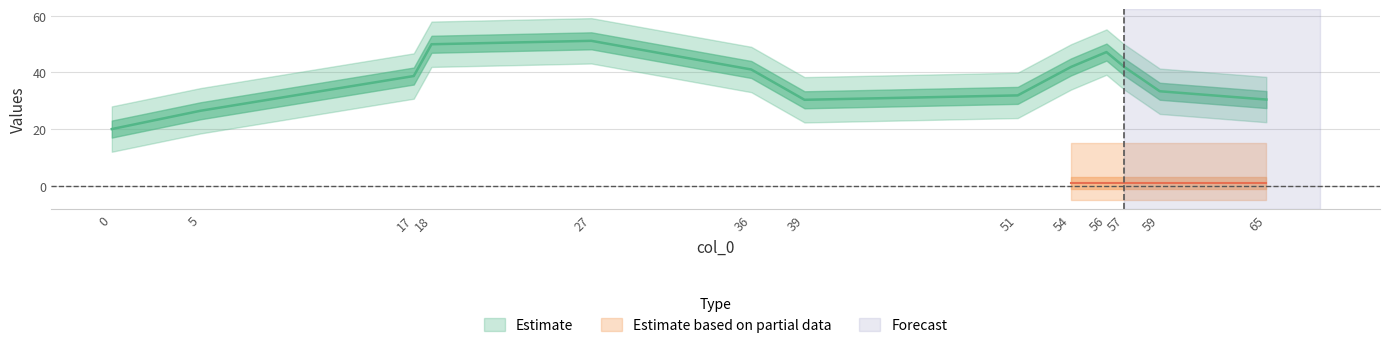

Is the value of col_2 at 27 greater than the value of col_1 at 56?

No